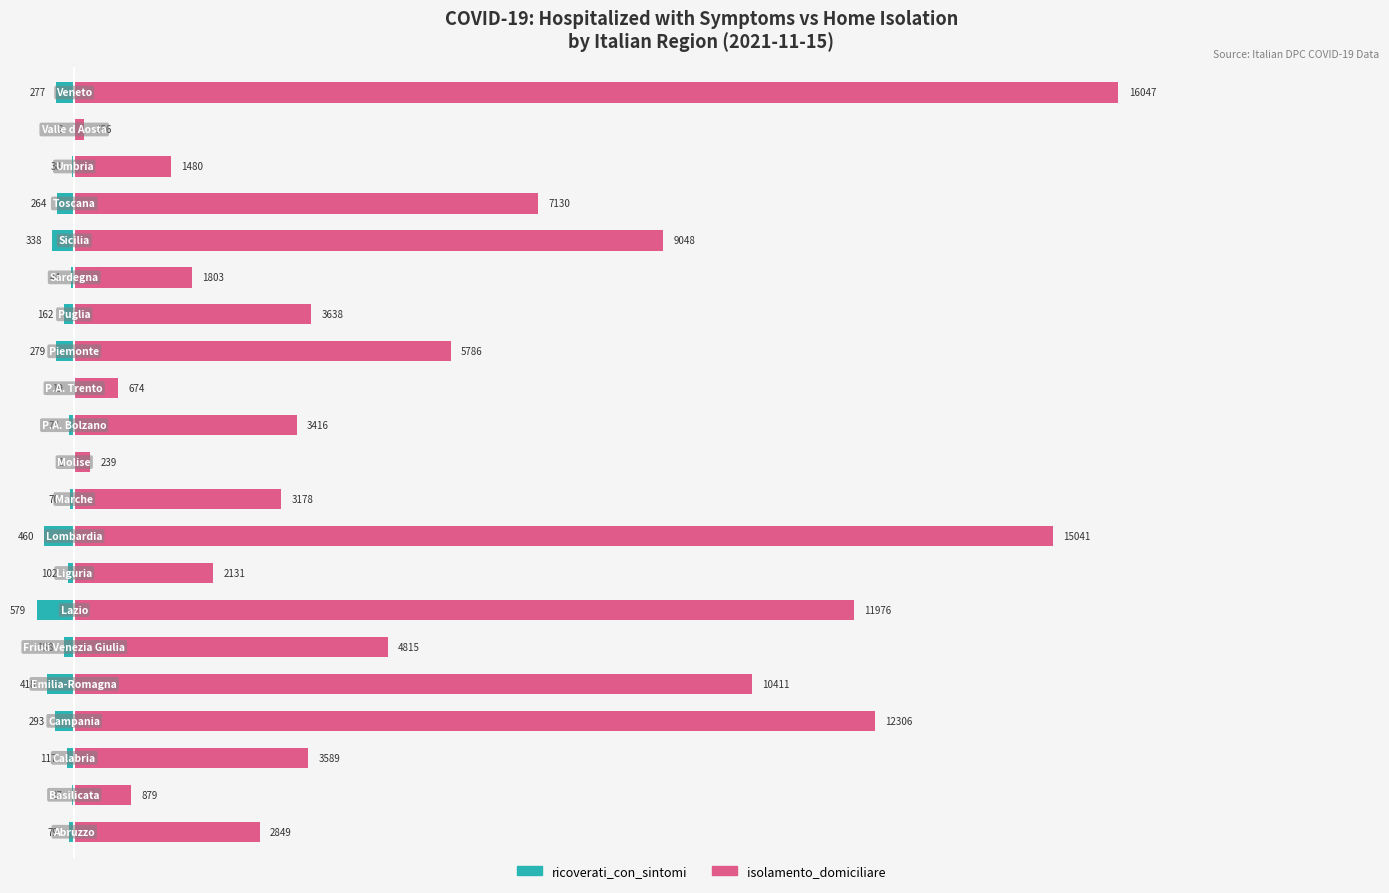

How many data points in ricoverati_con_sintomi are above -117?

10